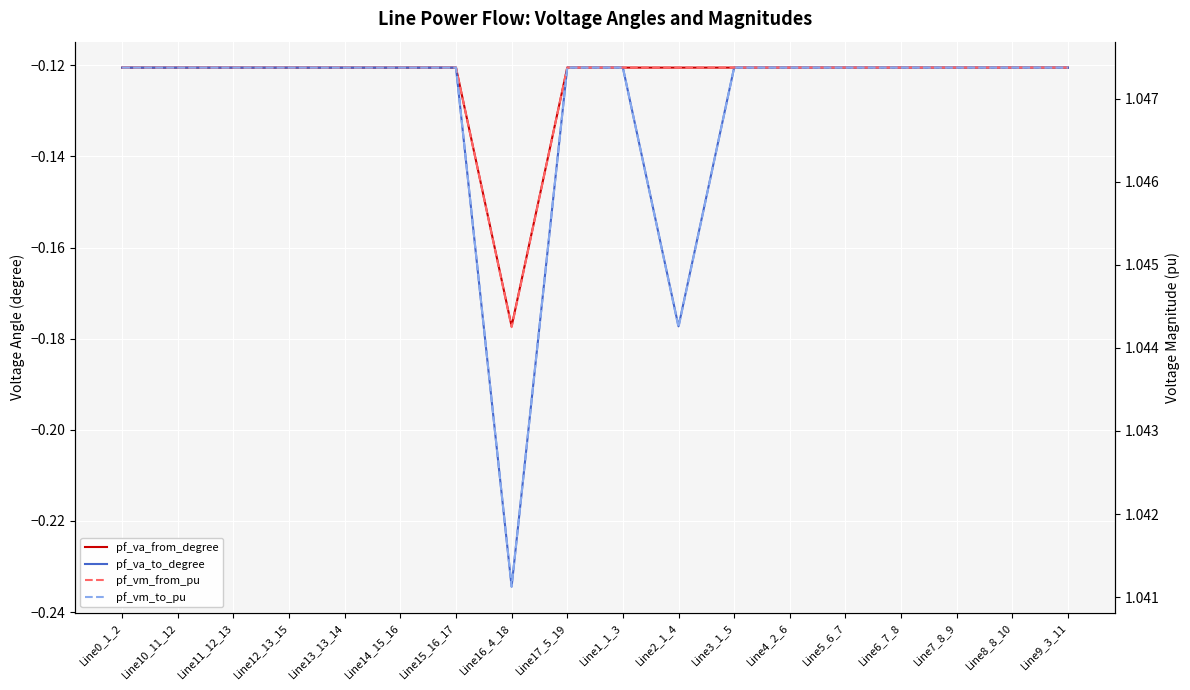

The pf_va_from_degree series shows -0.1 at Line14_15_16. True or false?

False